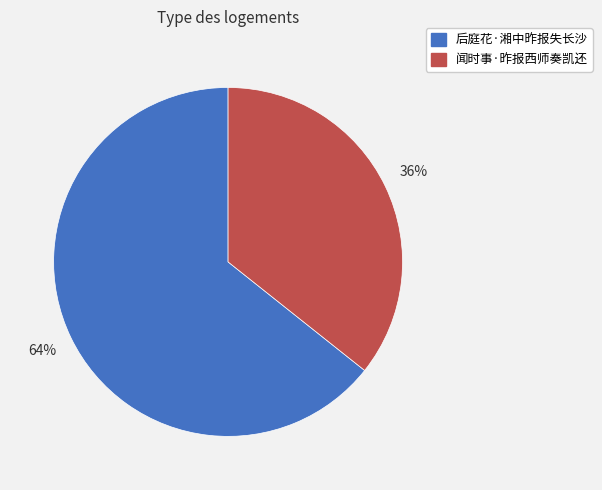

To the nearest percent, what percentage of the pie is 后庭花·湘中昨报失长沙?

64%